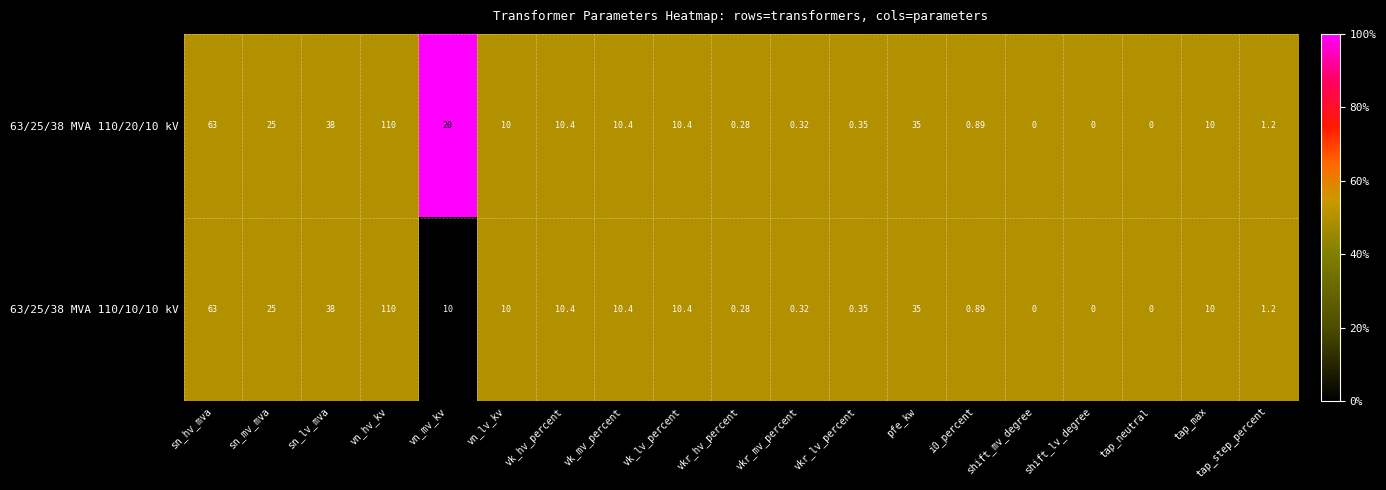

At which label does 63/25/38 MVA 110/20/10 kV reach its peak?

vn_hv_kv